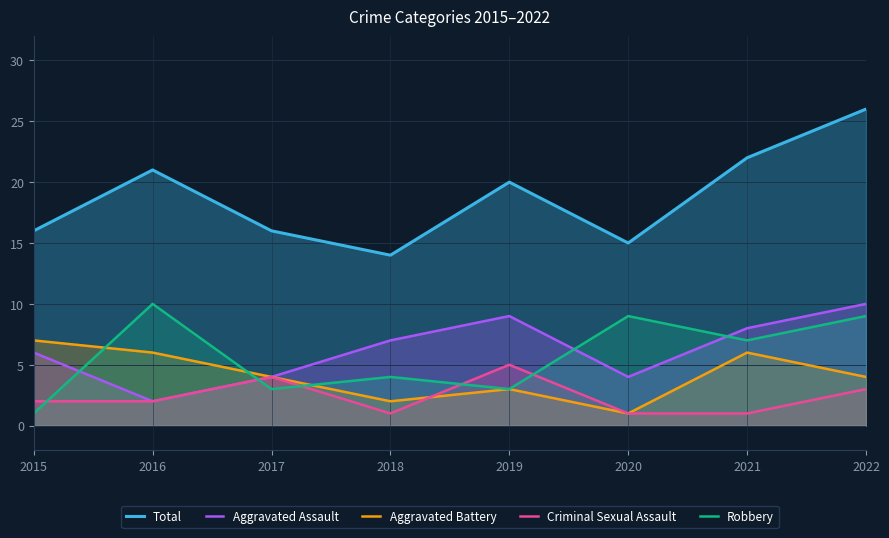

Which series has the widest spread of values?

Total